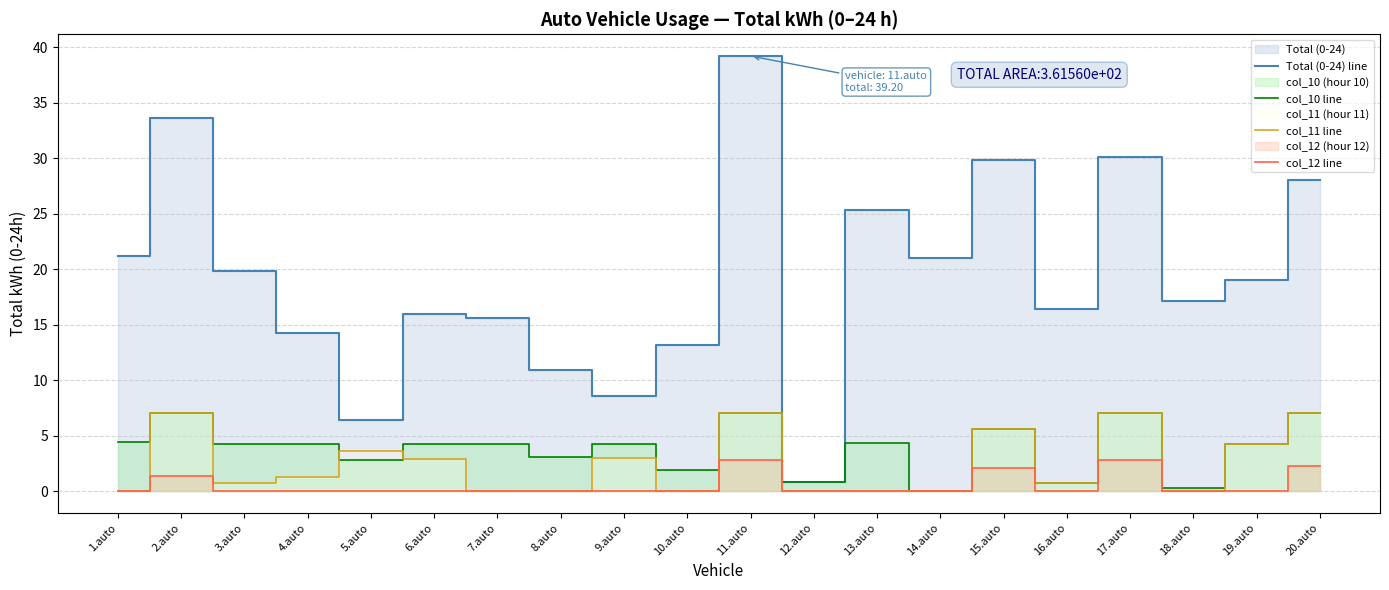

What is the total value across all series at 6.auto?

23.1